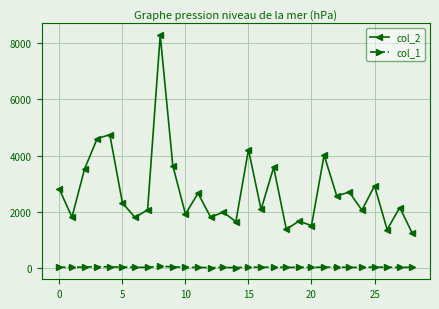

What is the difference between the maximum and minimum values in the col_2 series?

7064